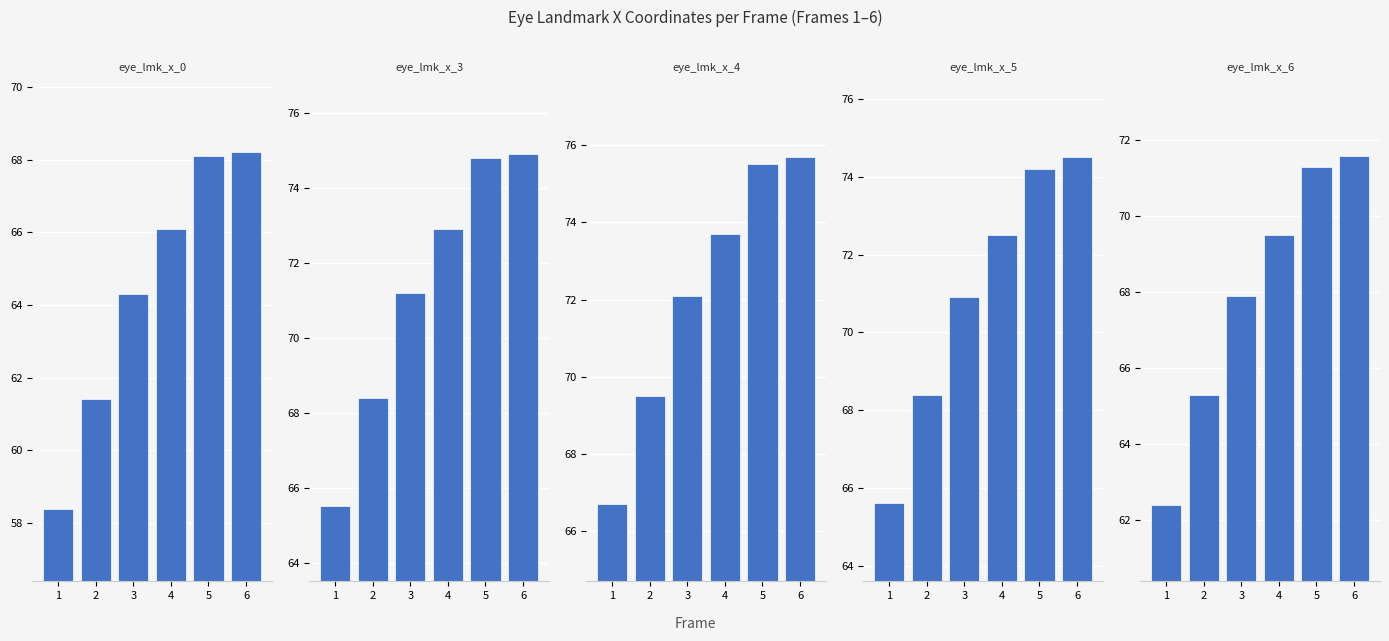

What is the minimum value for eye_lmk_x_3?

65.5